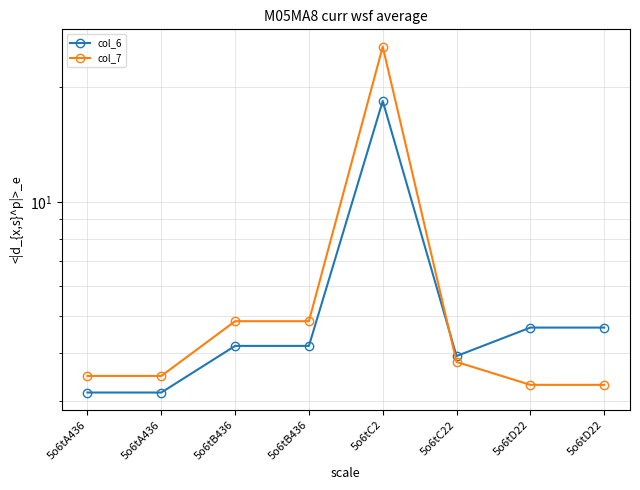

What is the sum of the col_7 values at 5o6tC22 and 5o6tD22?

7.1